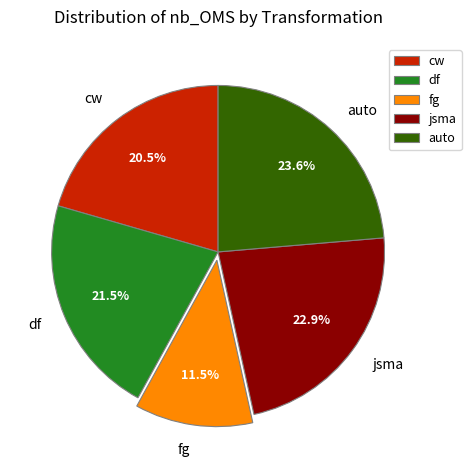

Is there any slice that represents more than half of the pie?

No